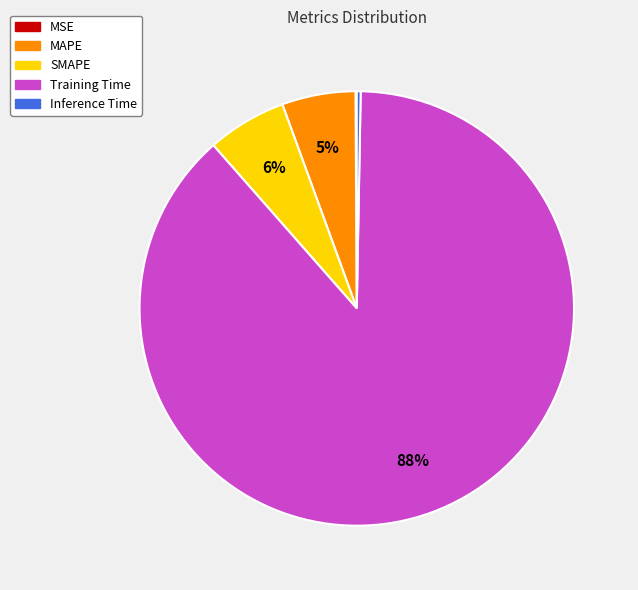

To the nearest percent, what is the difference between the Inference Time and MAPE slice percentages?

5%